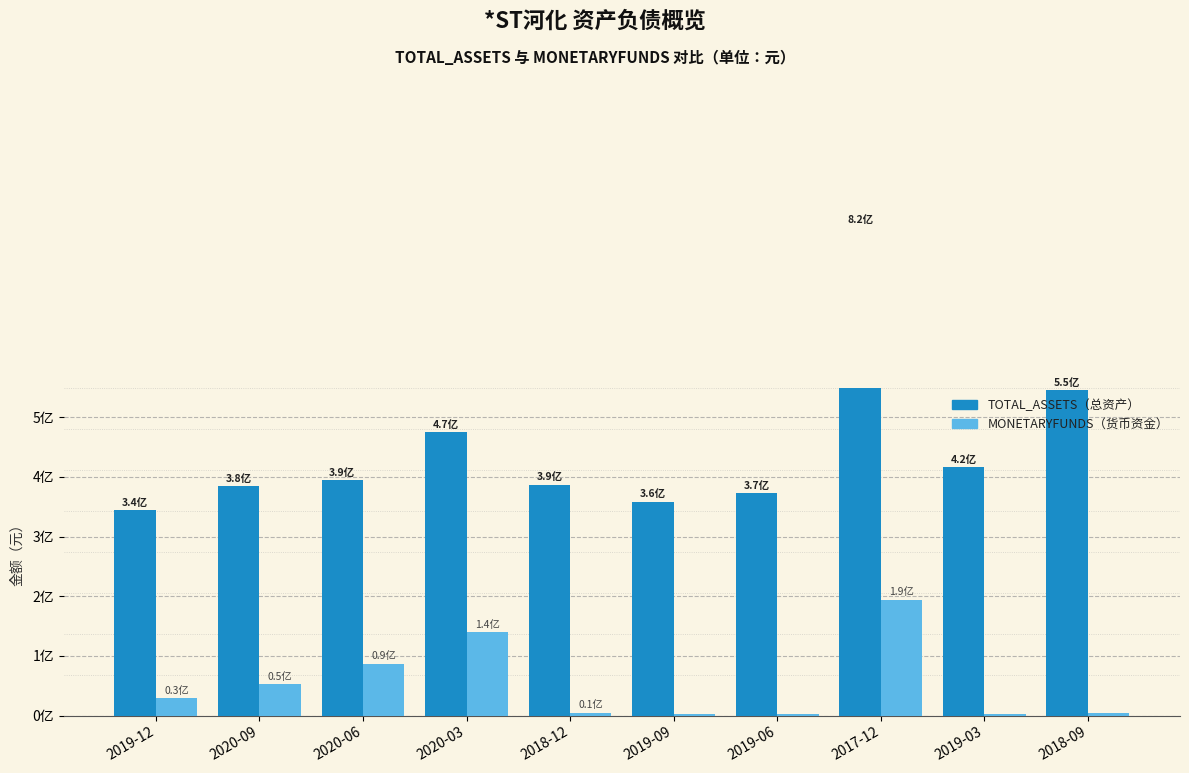

What is the minimum value for TOTAL_ASSETS?

344683621.3